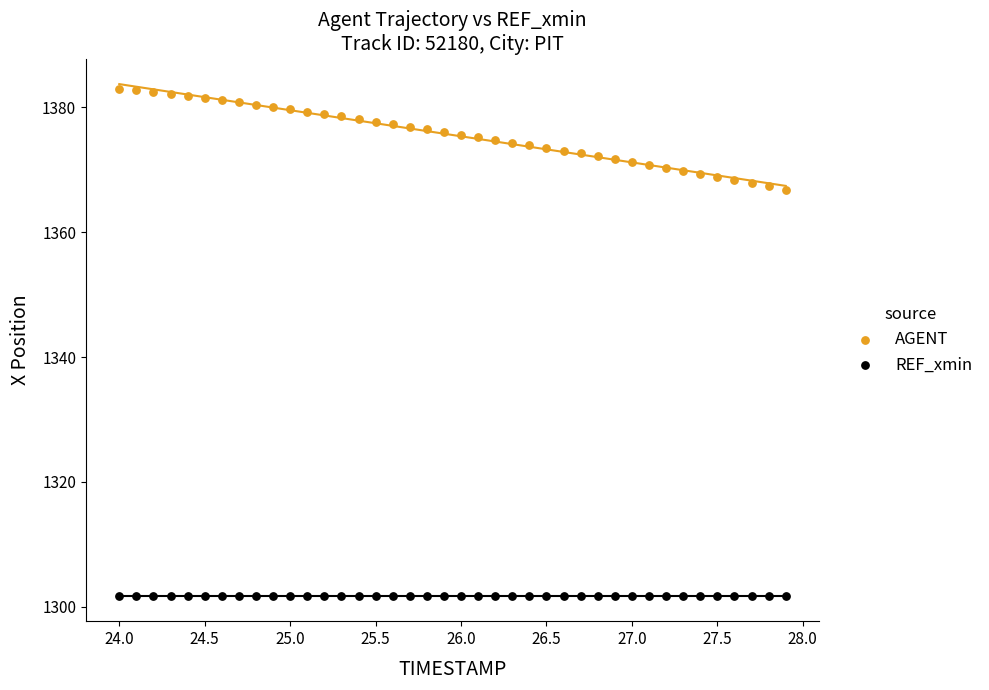

Which series reaches the minimum Y coordinate?

REF_xmin